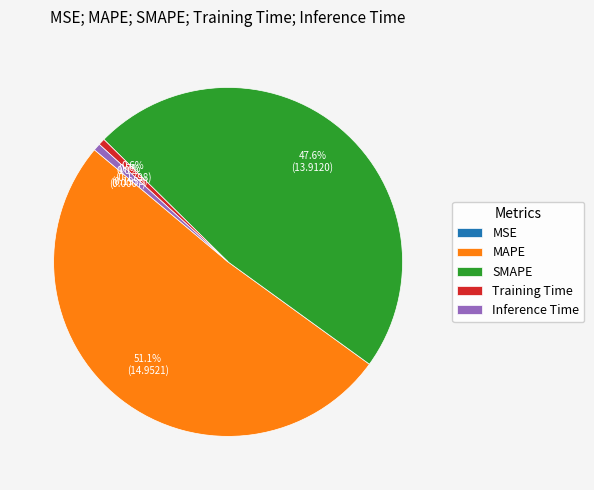

To the nearest percent, what is the combined percentage of Inference Time and SMAPE?

48%